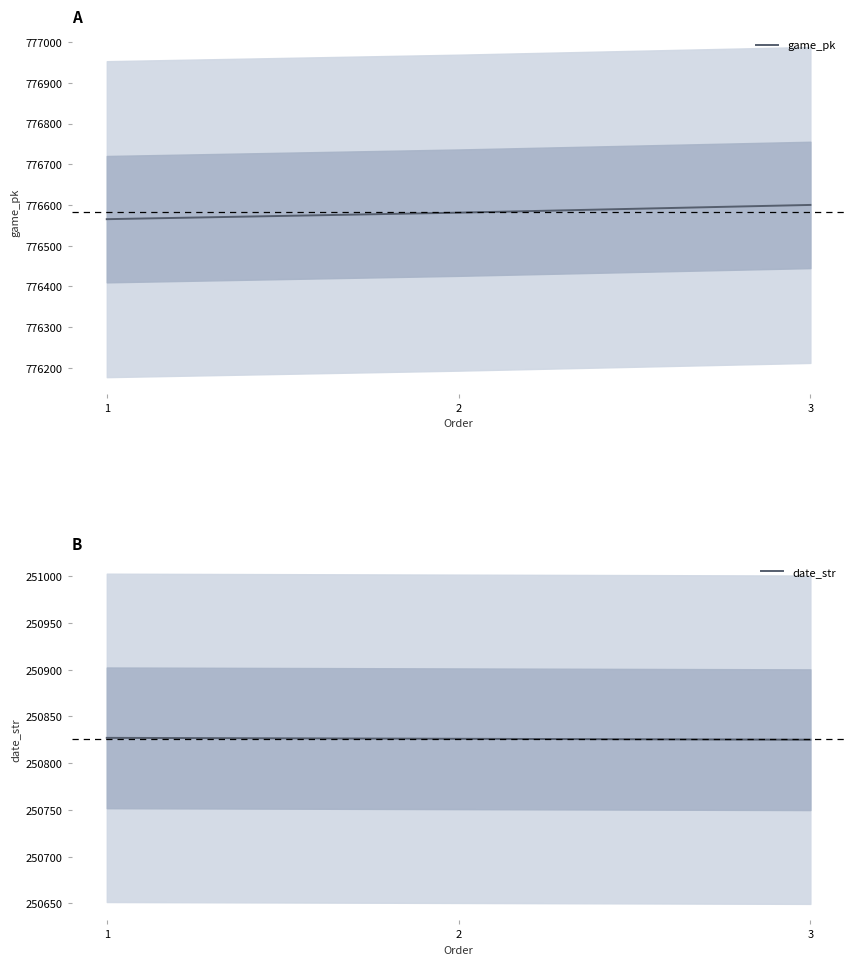

List the series in order of their overall mean, lowest first.

date_str, game_pk